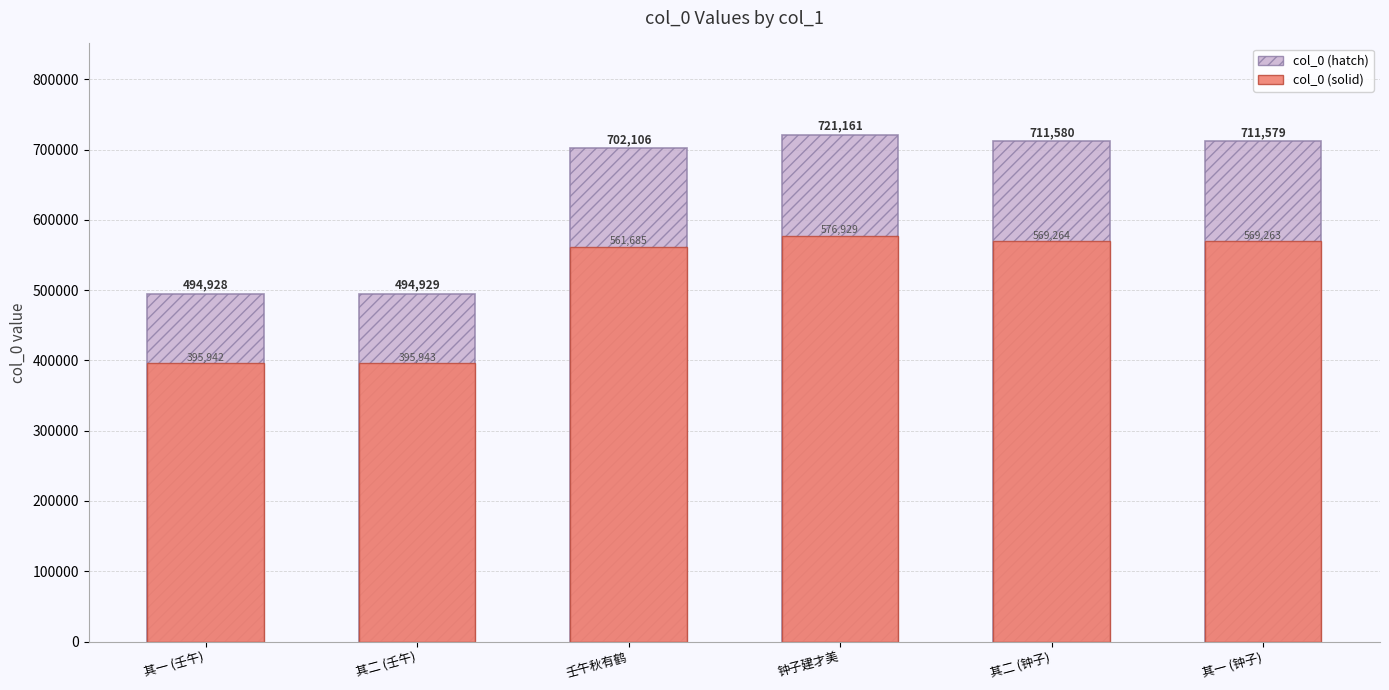

Is it true that col_0 (hatch) equals 494928.0 at 其一 (壬午)?

True